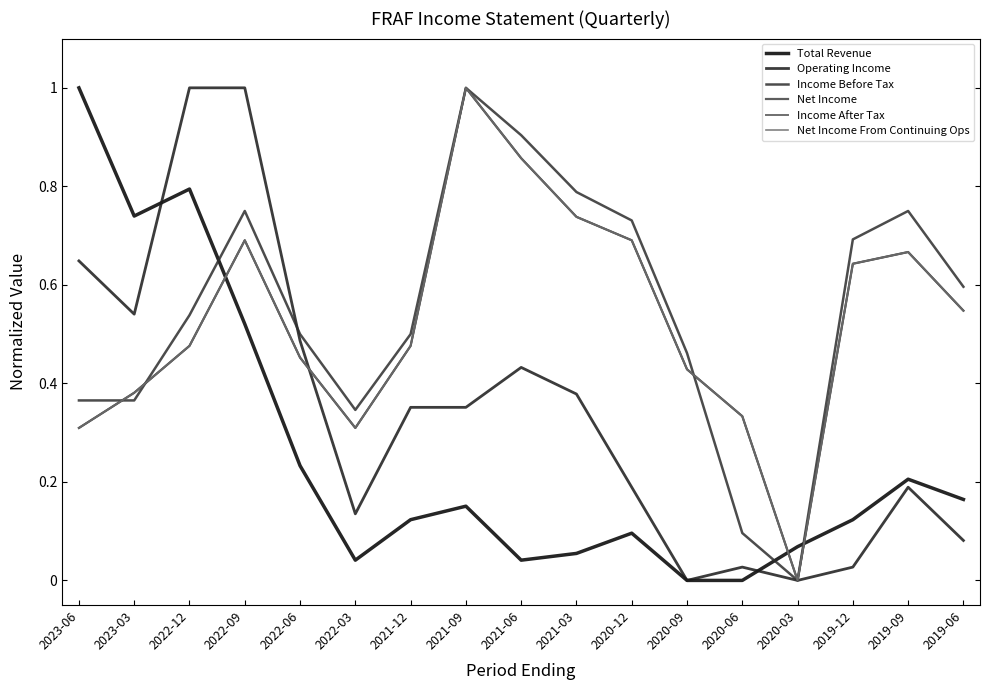

At which category does the chart reach its peak across all series?

2023-06